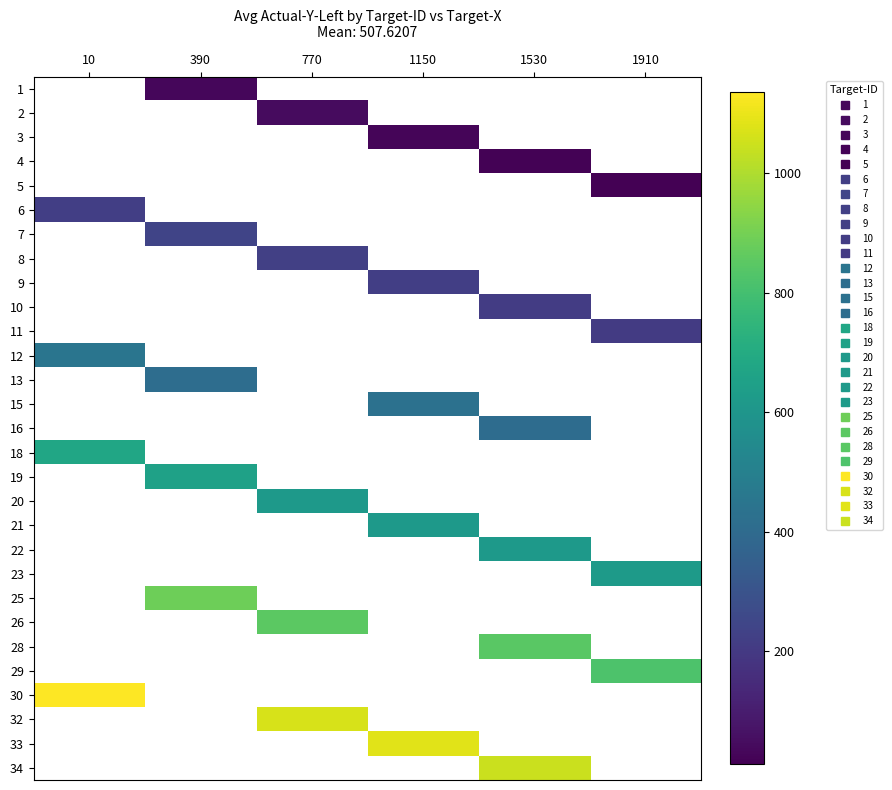

List the series in order of their peak value, lowest first.

1, 2, 3, 4, 5, 6, 7, 8, 9, 10, 11, 12, 13, 15, 16, 18, 19, 20, 21, 22, 23, 25, 26, 28, 29, 30, 32, 33, 34